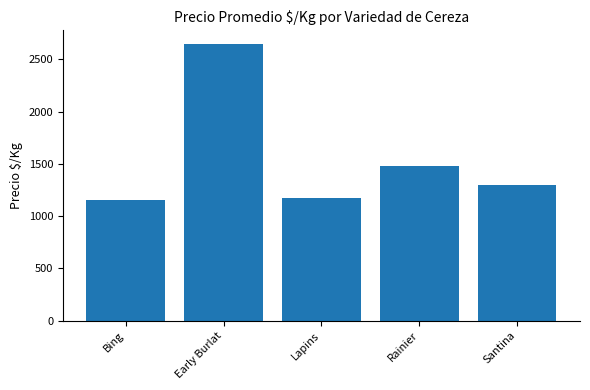

Which label corresponds to the smallest value in the chart?

Bing